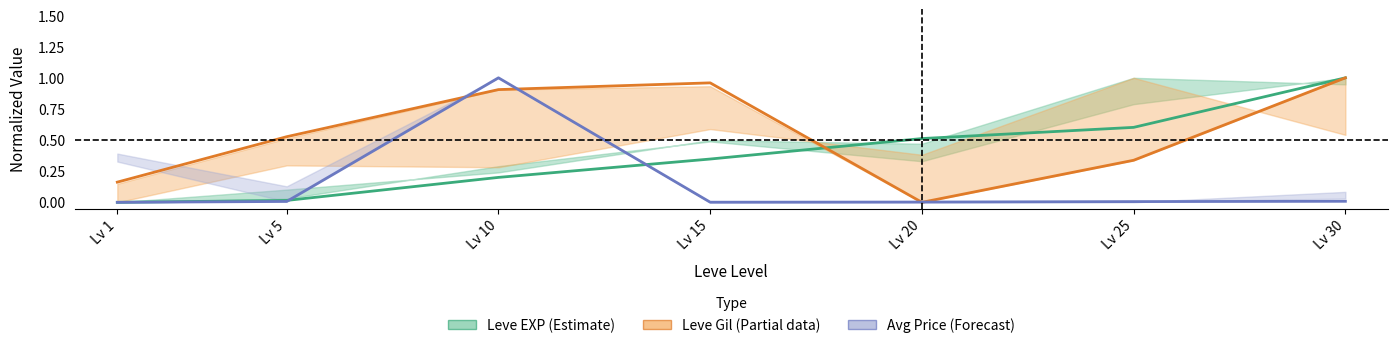

What is the maximum value for Avg Price (Forecast)?

1.0